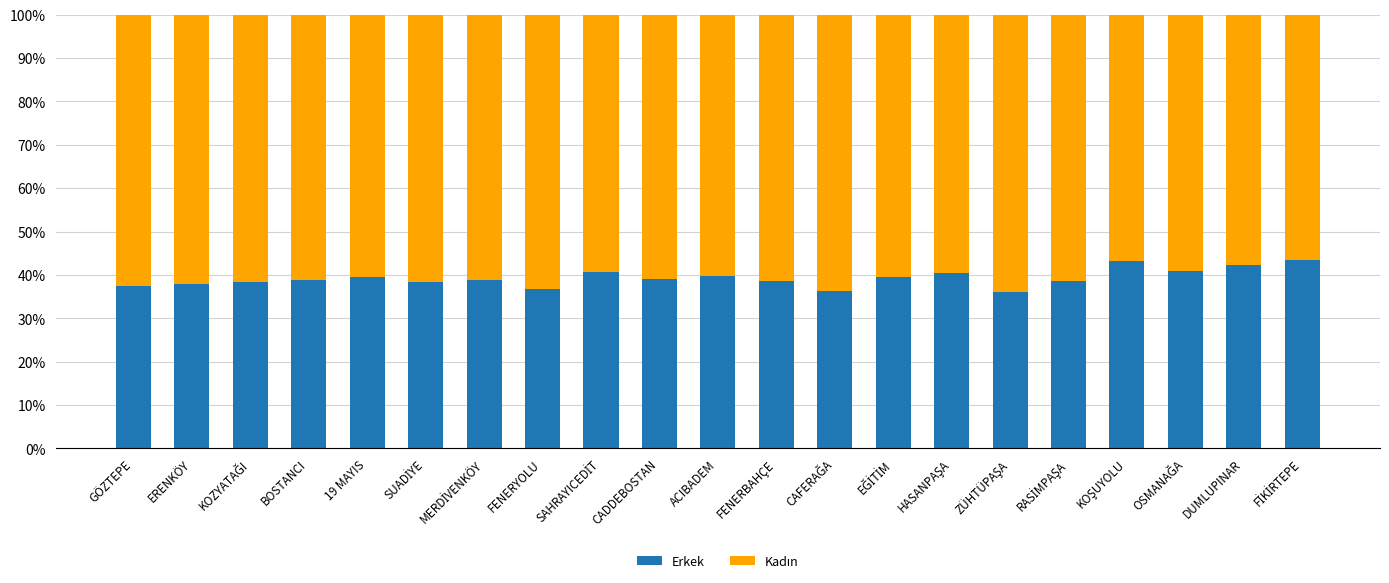

Count the number of categories in the chart.

21